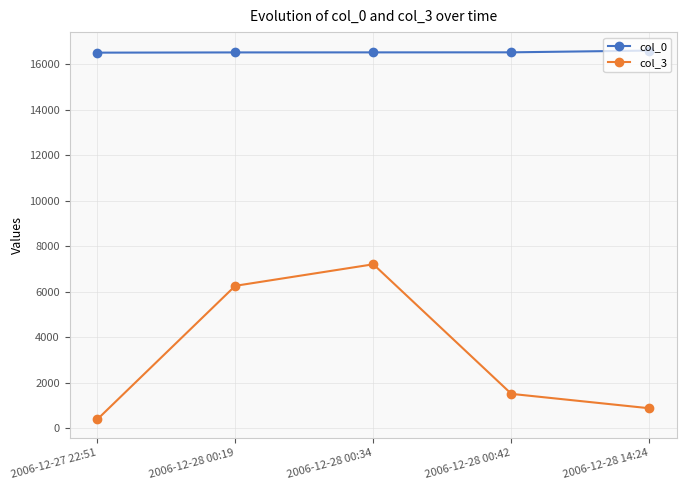

What is the approximate value of col_0 at 2006-12-28 00:34?

16515